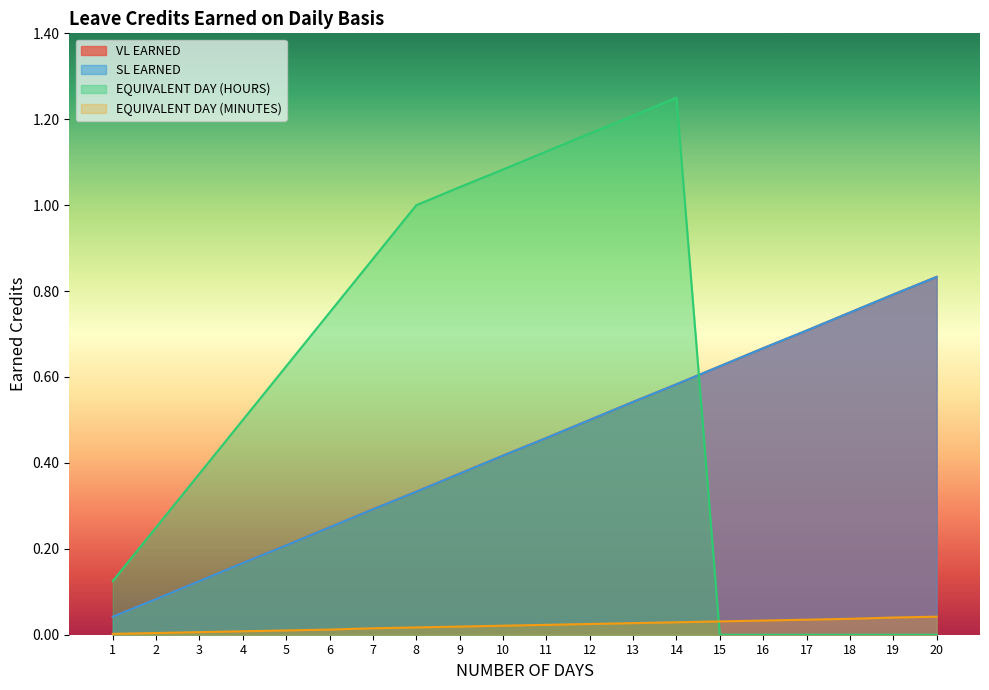

True or false: EQUIVALENT DAY (MINUTES) and SL EARNED intersect in this chart.

False